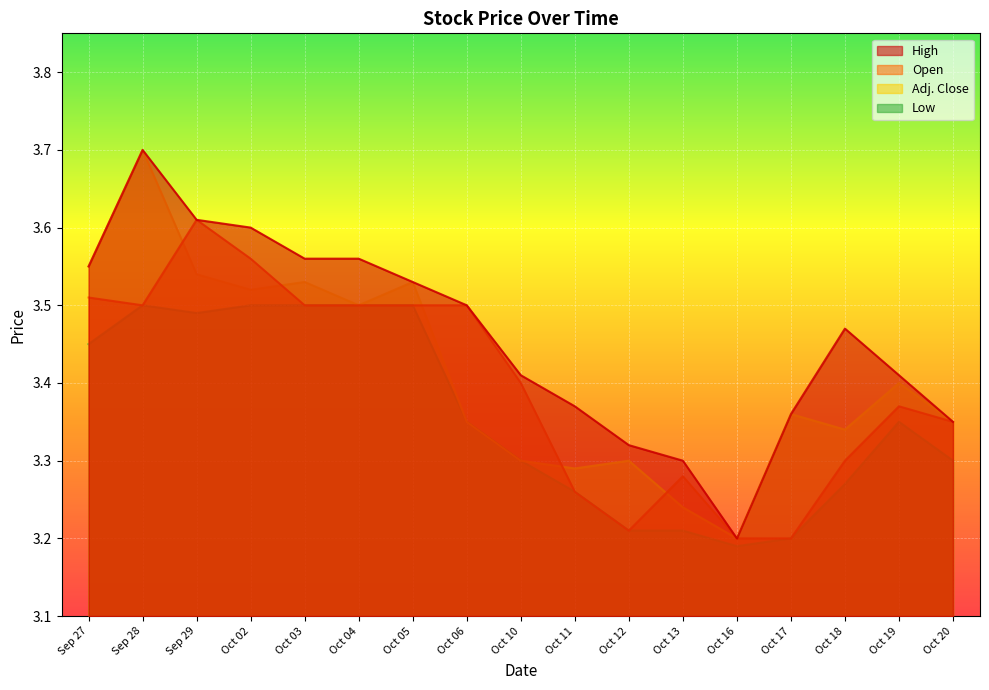

Reading left to right, transcribe all the data shown in this chart.

Open: 3.5	3.5	3.6	3.6	3.5	3.5	3.5	3.5	3.4	3.3	3.2	3.3	3.2	3.2	3.3	3.4	3.4
High: 3.5	3.7	3.6	3.6	3.6	3.6	3.5	3.5	3.4	3.4	3.3	3.3	3.2	3.4	3.5	3.4	3.4
Low: 3.5	3.5	3.5	3.5	3.5	3.5	3.5	3.4	3.3	3.3	3.2	3.2	3.2	3.2	3.3	3.4	3.3
Adj. Close: 3.5	3.7	3.5	3.5	3.5	3.5	3.5	3.4	3.3	3.3	3.3	3.2	3.2	3.4	3.3	3.4	3.4